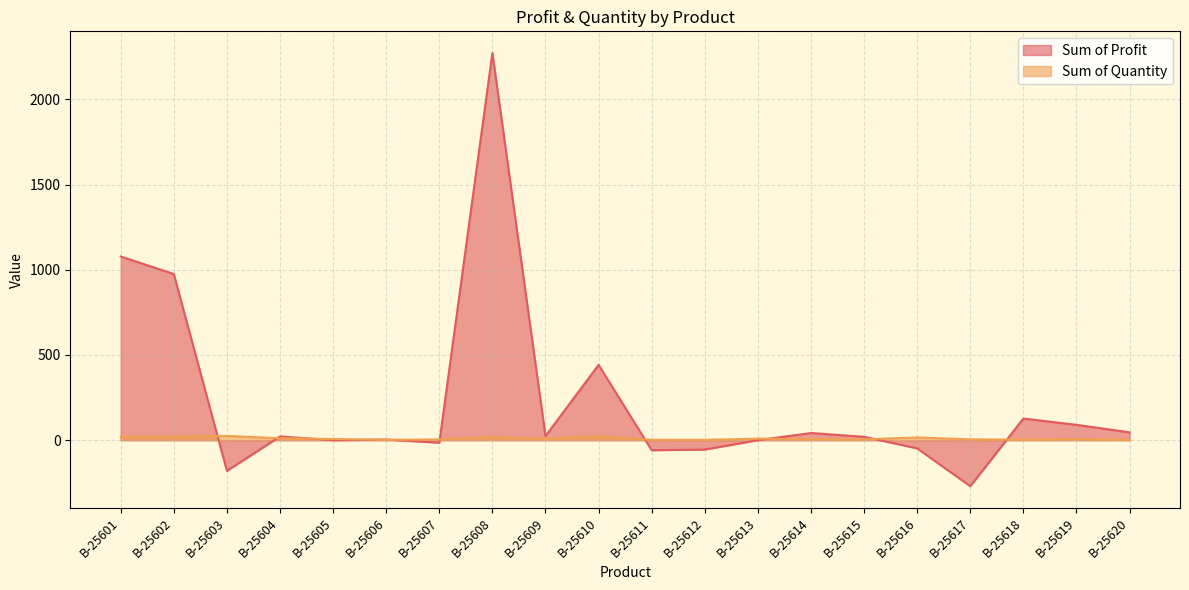

What is the approximate value of Sum of Quantity at B-25618, to the nearest 5?

5